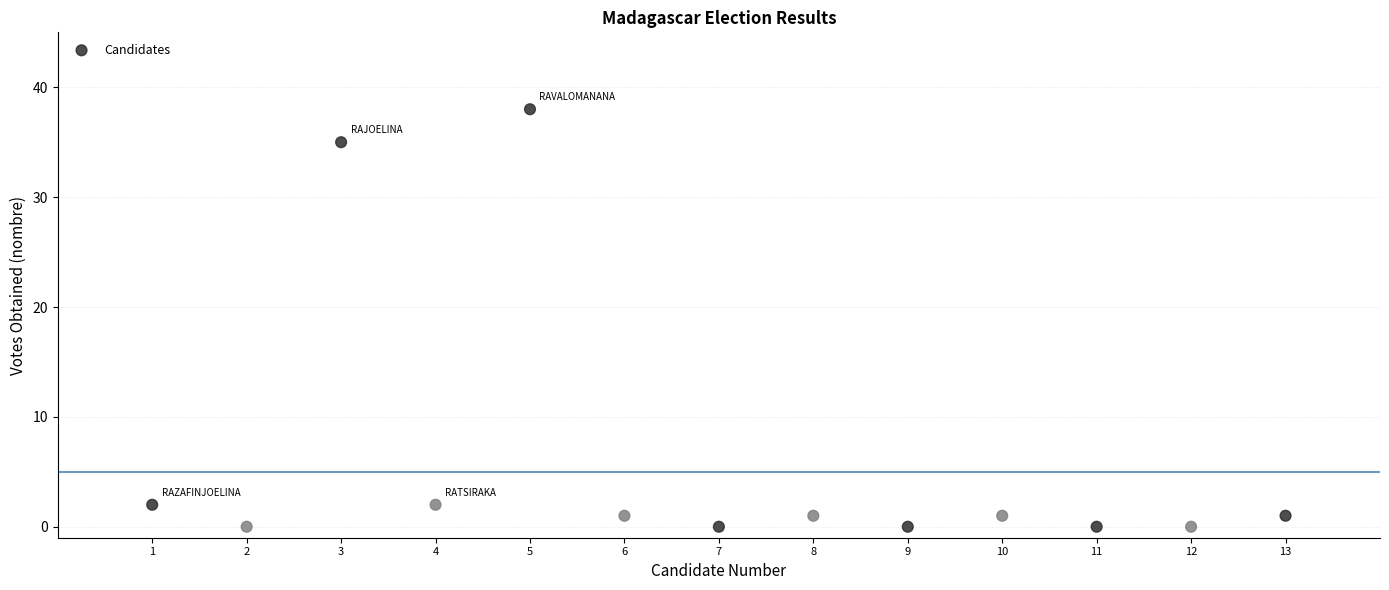

What is the range of Y values (max minus min)?

38